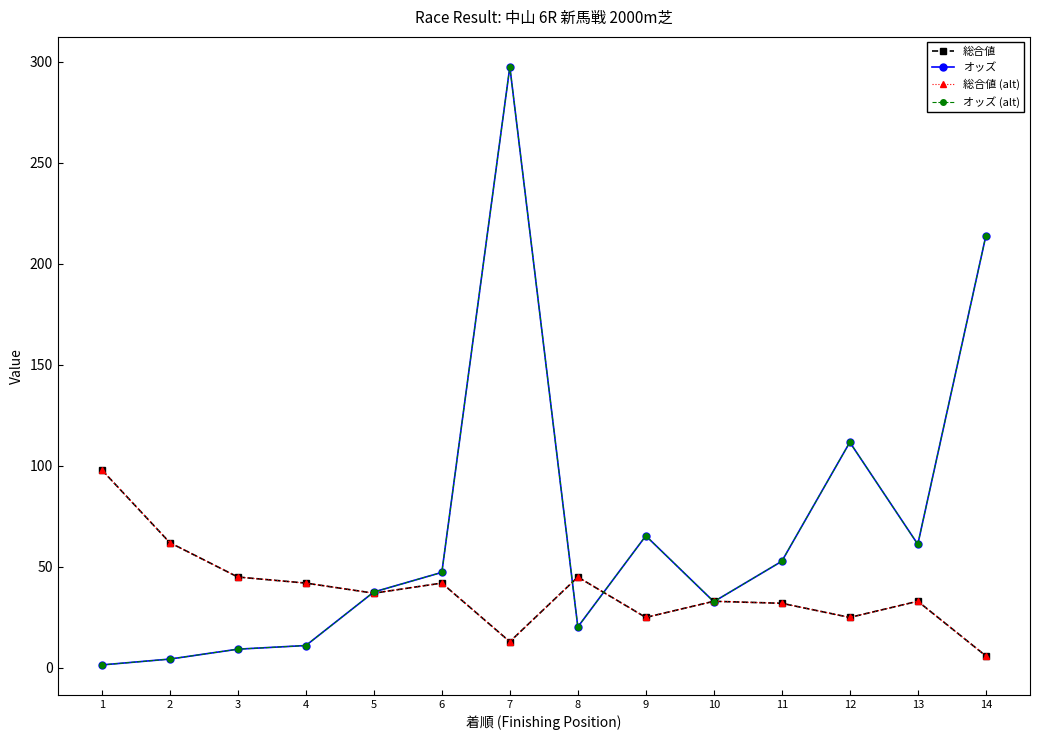

Is this an area chart (filled region under the line)?

No